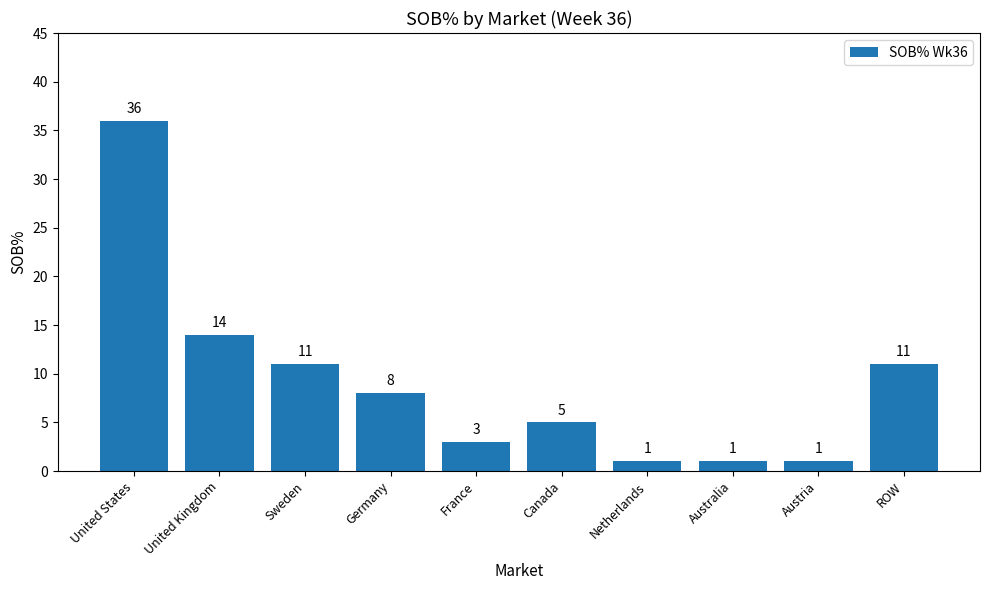

Reading right to left, transcribe all the data shown in this chart.

11	1	1	1	5	3	8	11	14	36